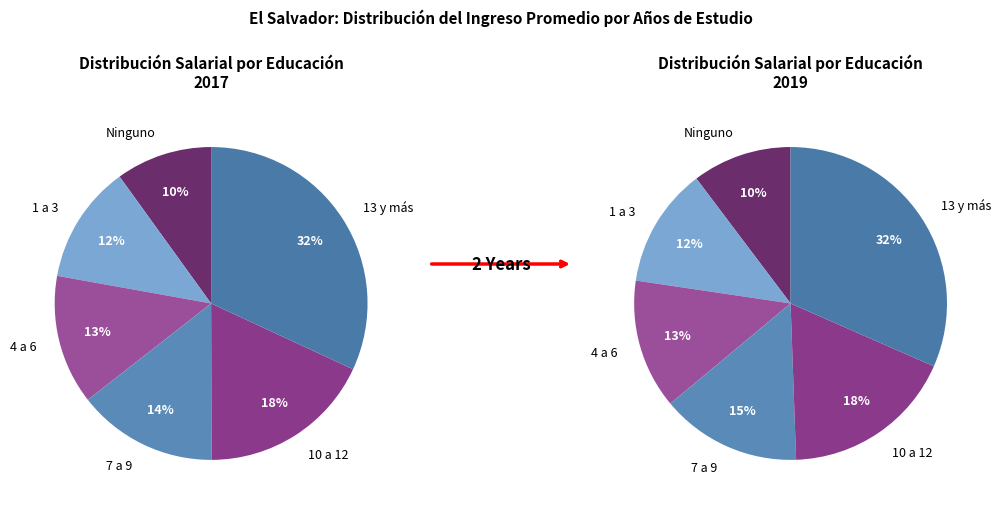

How many slices are in this pie chart?

6